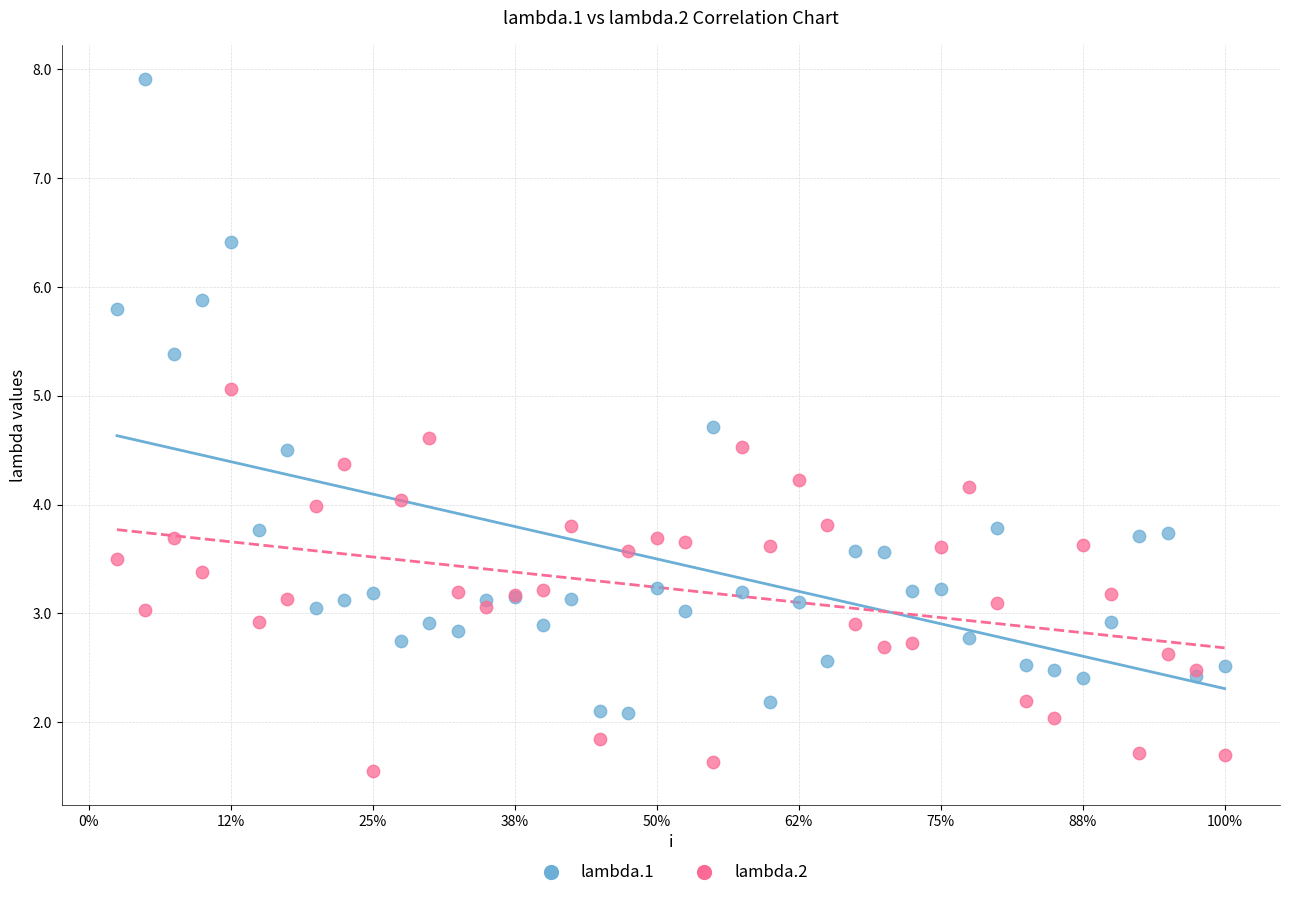

Which series contains the highest Y value?

lambda.1